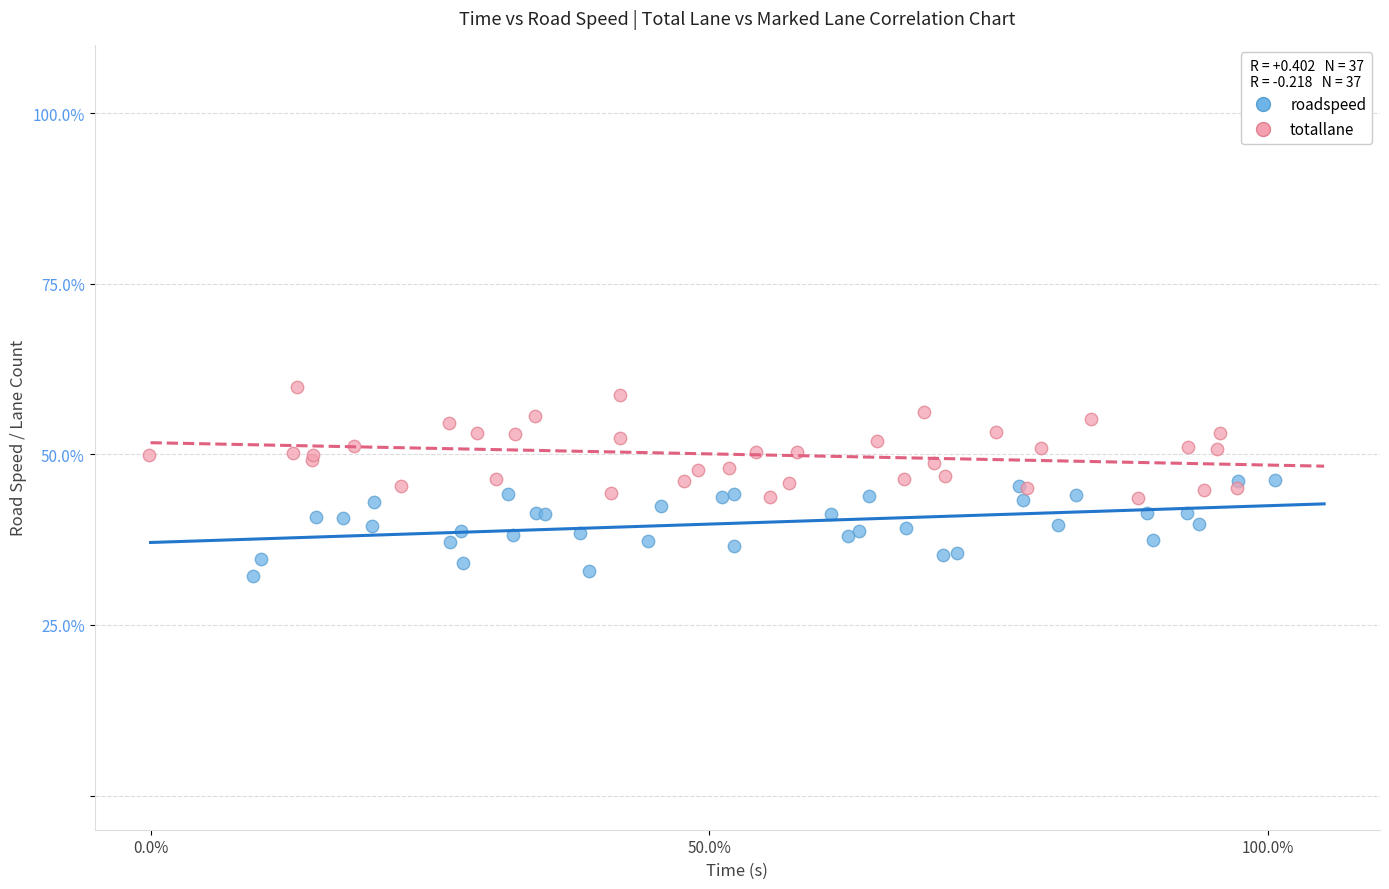

Which series contains the highest Y value?

totallane